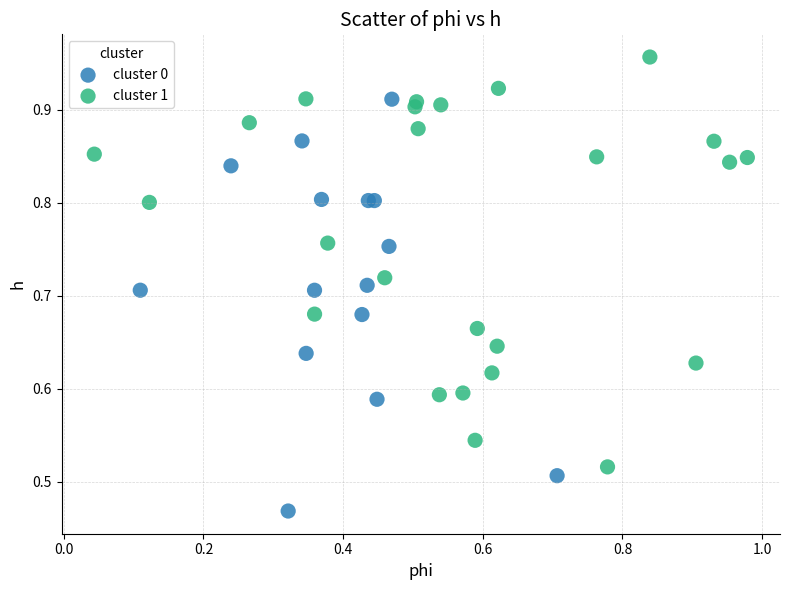

Which series reaches the maximum Y coordinate?

cluster 1